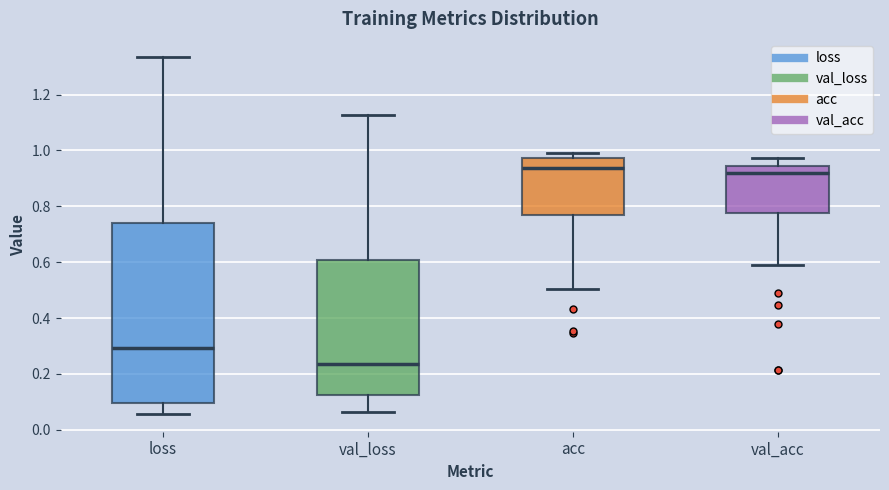

Reading left to right, read every box against the y-axis: the position of its median line, the range the box covers, and the ends of its whiskers. The values are not printed on the chart, so give them approximately, as read against the axis.

loss: median 0.30, box 0.10 to 0.74, whiskers 0.06 to 1.34
val_loss: median 0.24, box 0.12 to 0.60, whiskers 0.06 to 1.12
acc: median 0.94, box 0.76 to 0.98, whiskers 0.50 to 1.00
val_acc: median 0.92, box 0.78 to 0.94, whiskers 0.60 to 0.98